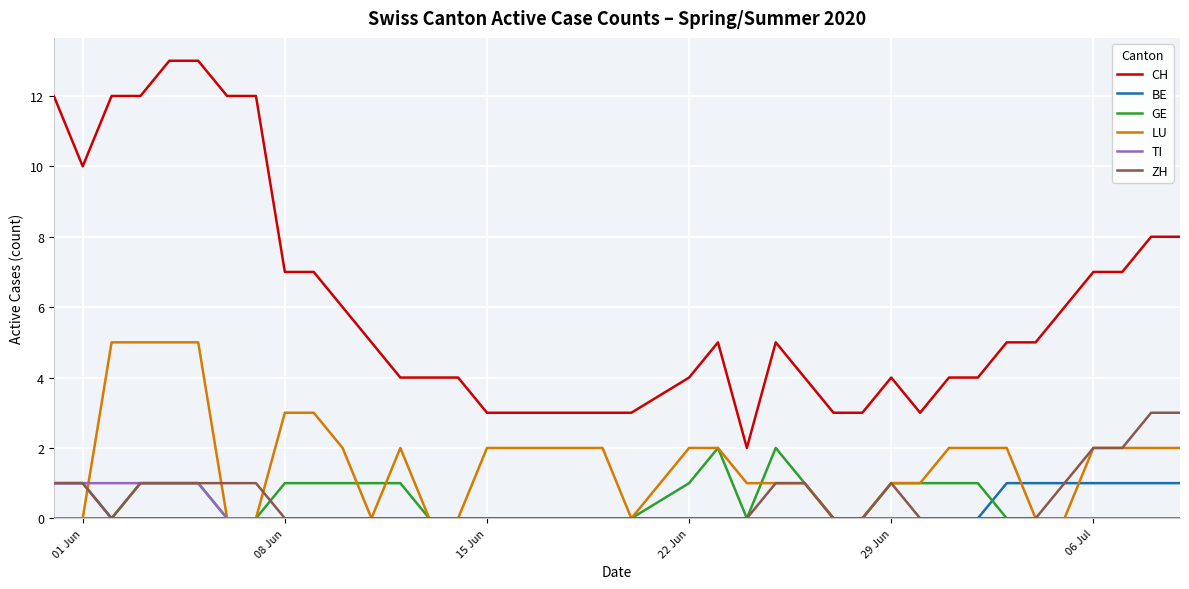

What is the greatest value displayed?

13